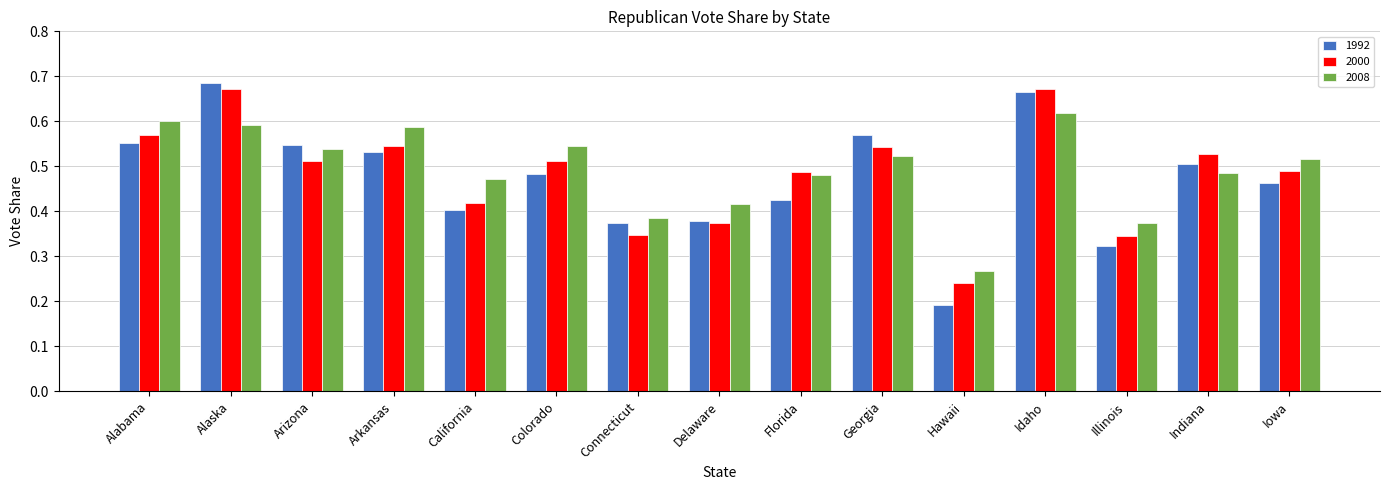

What is the total value across all series at Georgia?

1.6